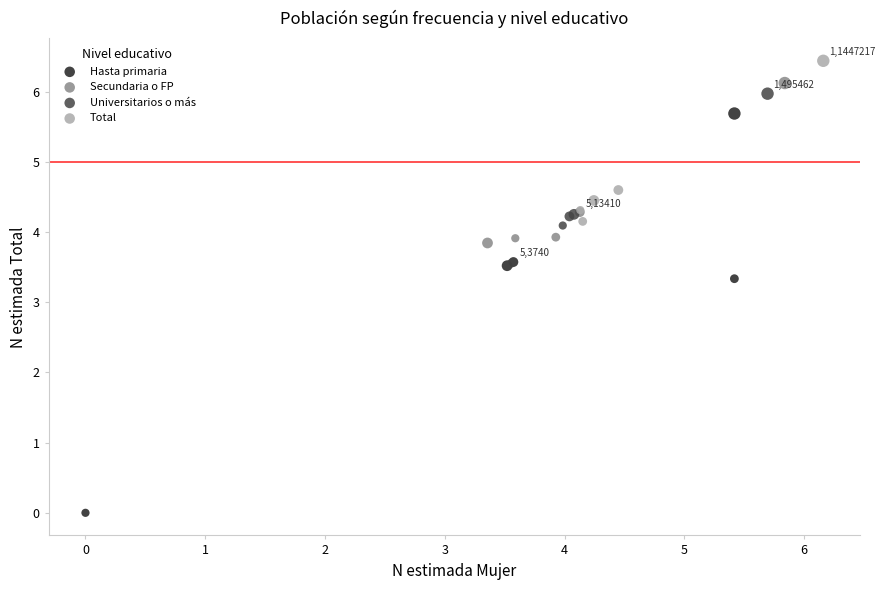

Which series contains the highest Y value?

Total